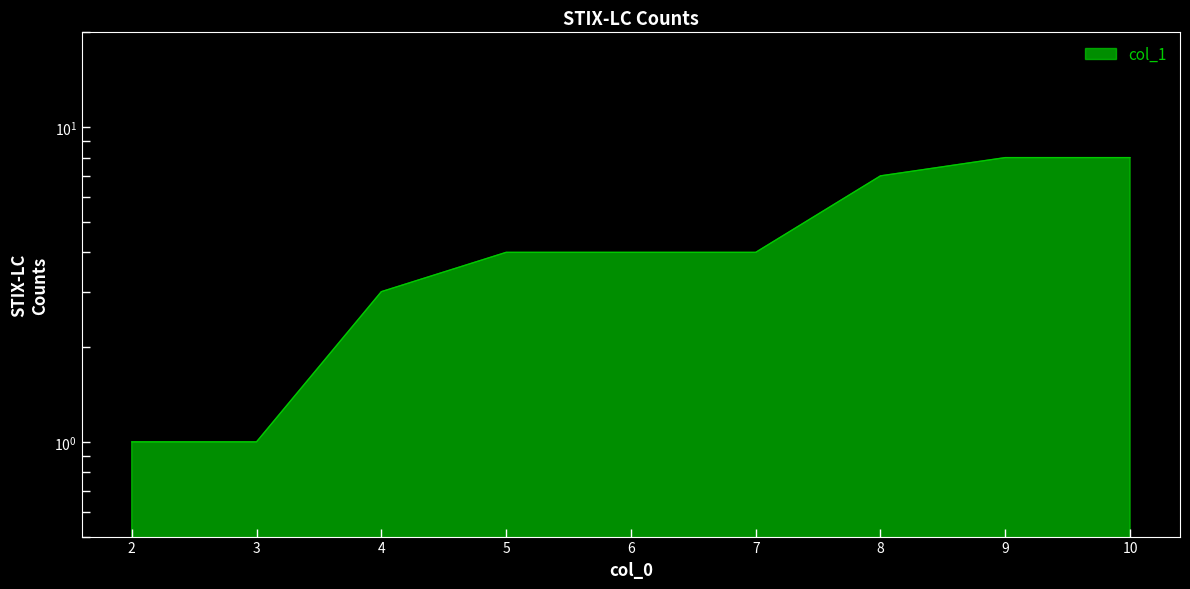

What is the approximate value at 9?

8